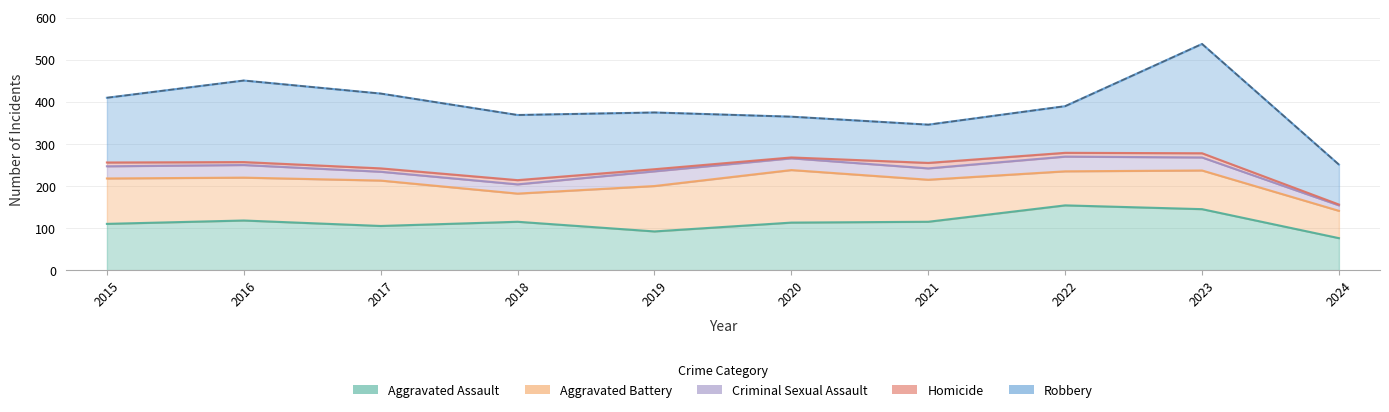

List the series in order of their peak value, highest first.

Robbery, Aggravated Assault, Aggravated Battery, Criminal Sexual Assault, Homicide